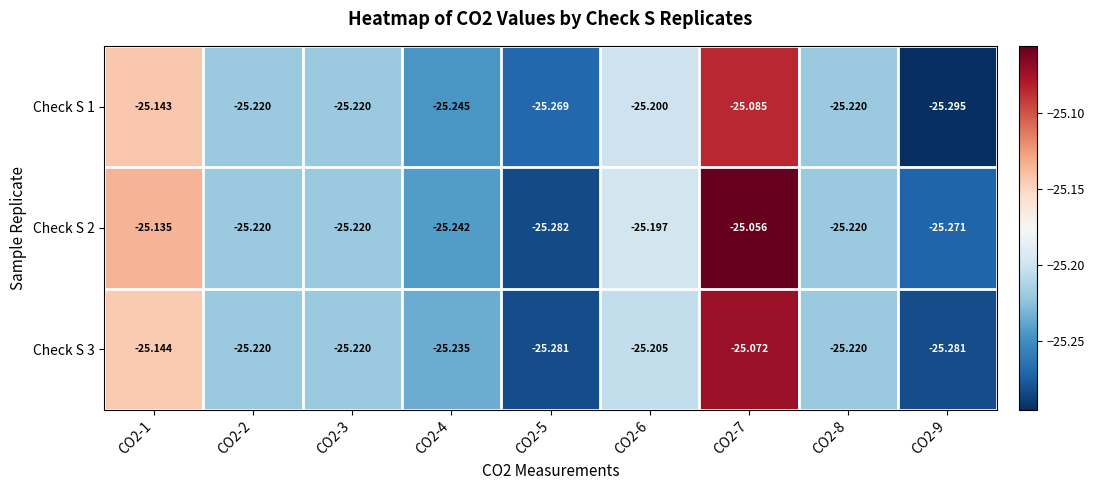

What is the total value across all series at CO2-5?

-75.8